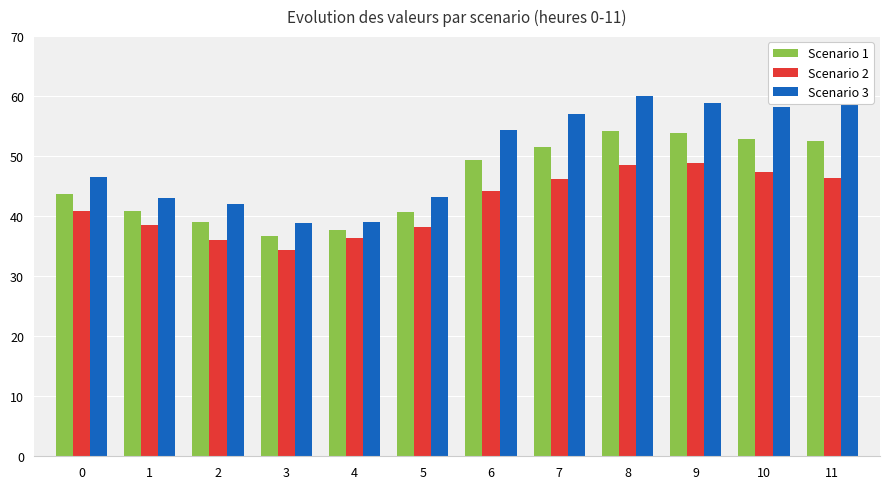

What is the maximum value for Scenario 3?

60.0